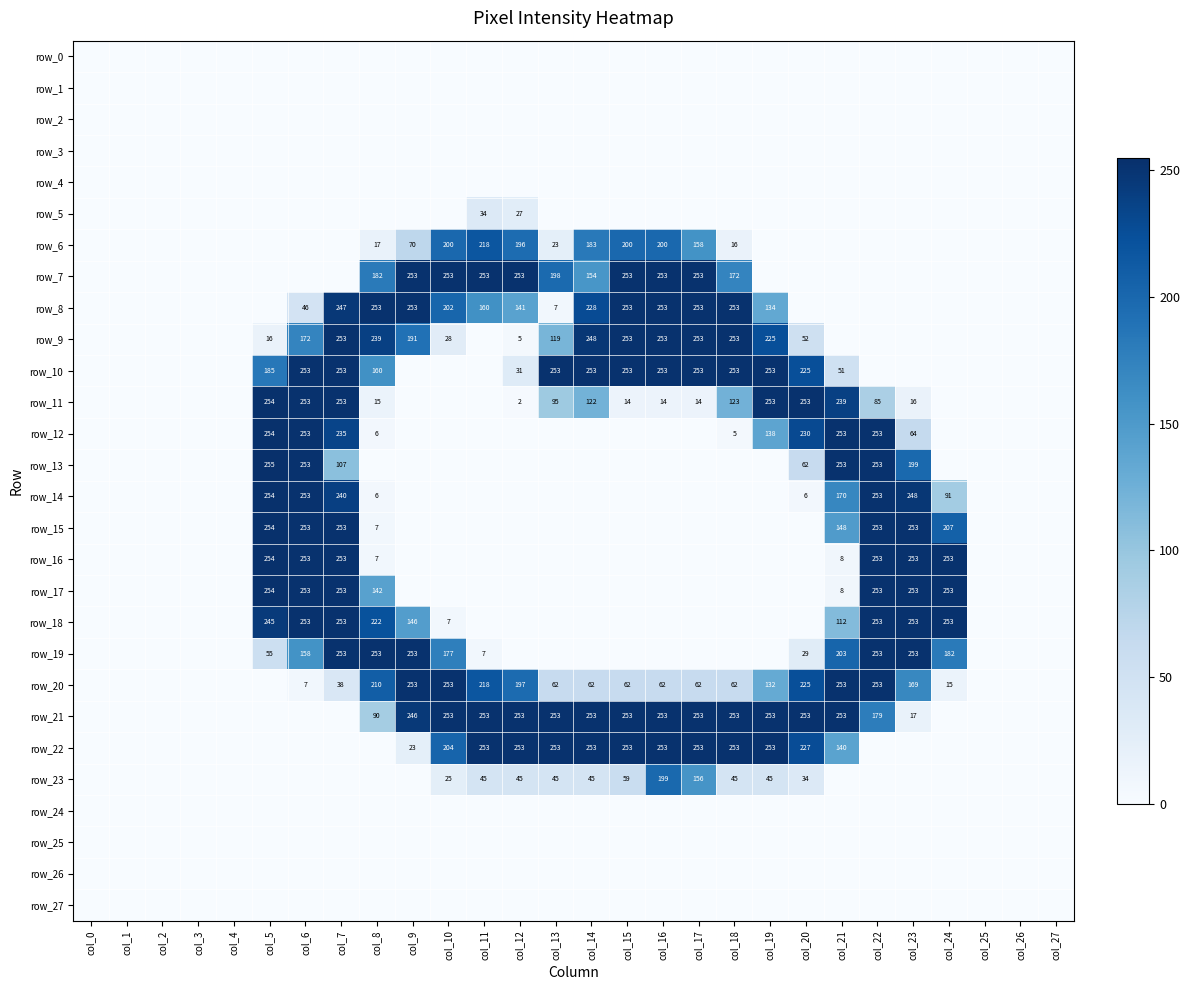

What is the difference between the maximum and minimum values in the row_9 series?

253